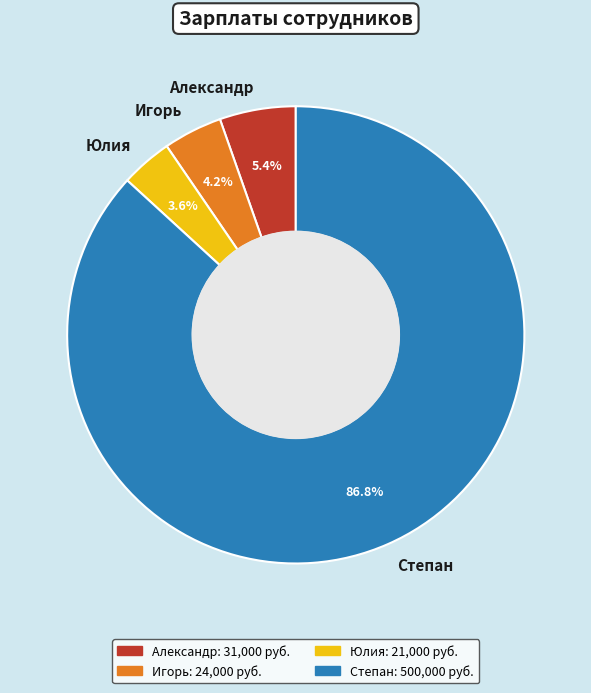

True or false: Юлия accounts for 4% of the total.

True